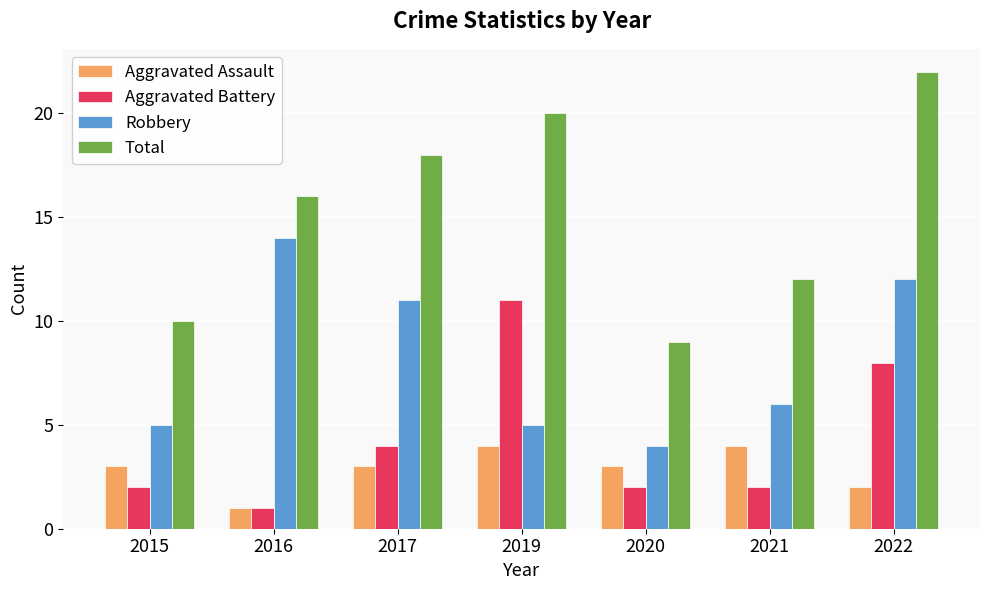

Is it true that Aggravated Battery equals 4 at 2017?

True